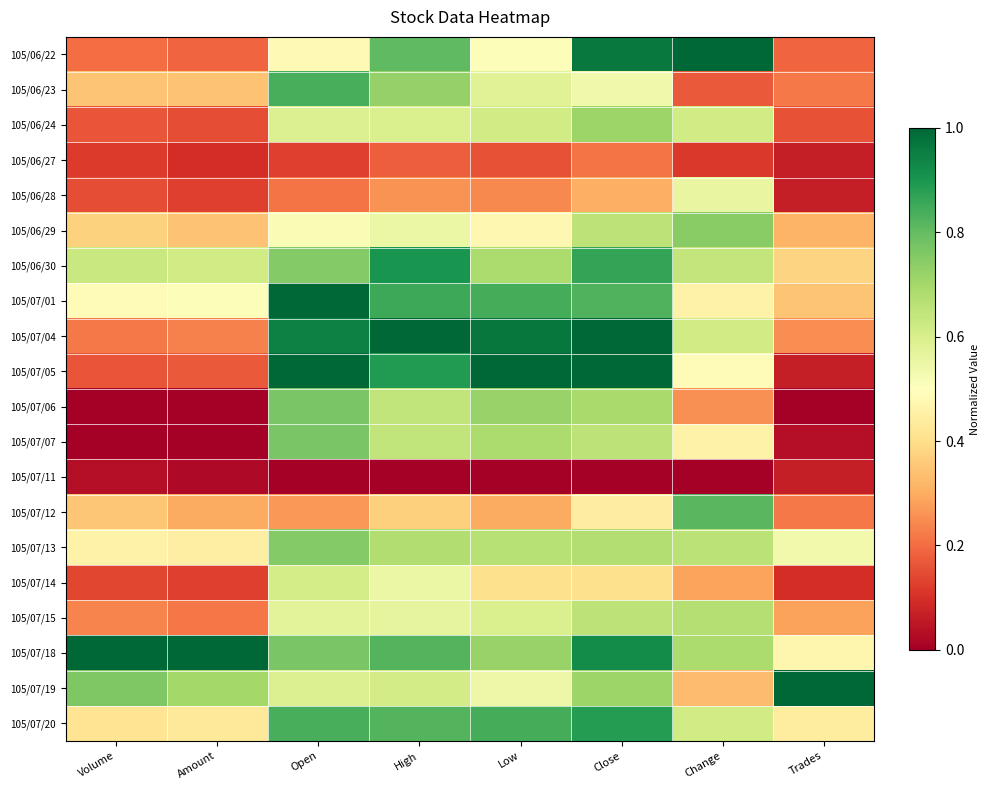

Rank the series at Amount from highest to lowest value.

105/07/18, 105/07/19, 105/06/30, 105/07/01, 105/07/13, 105/07/20, 105/06/29, 105/06/23, 105/07/12, 105/07/04, 105/07/15, 105/06/22, 105/07/05, 105/06/24, 105/07/14, 105/06/28, 105/06/27, 105/07/11, 105/07/06, 105/07/07